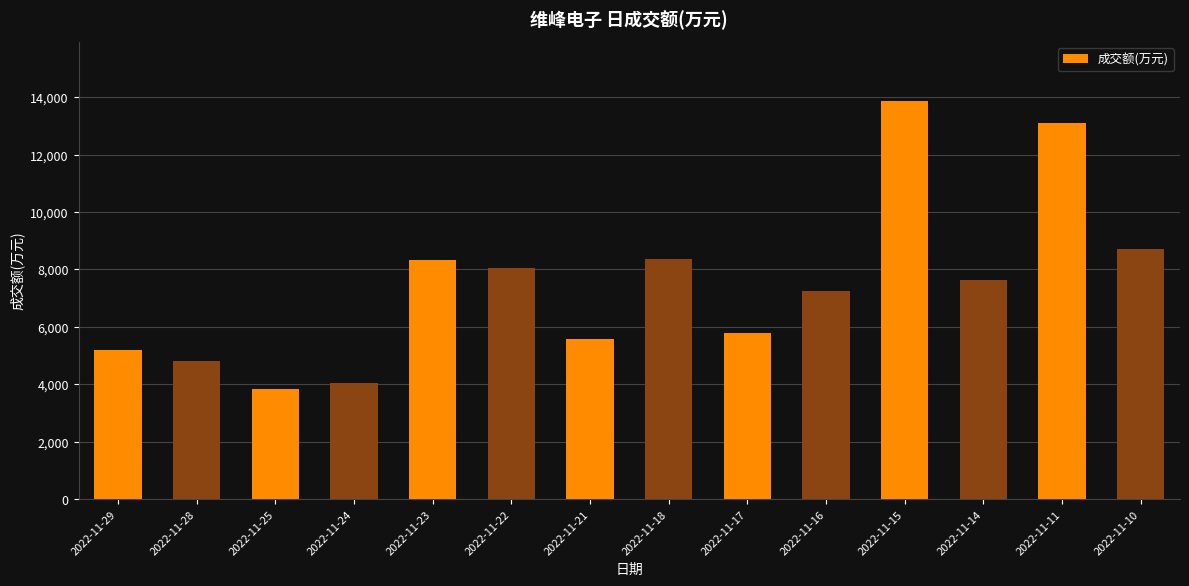

What is the sum of all values?

104460